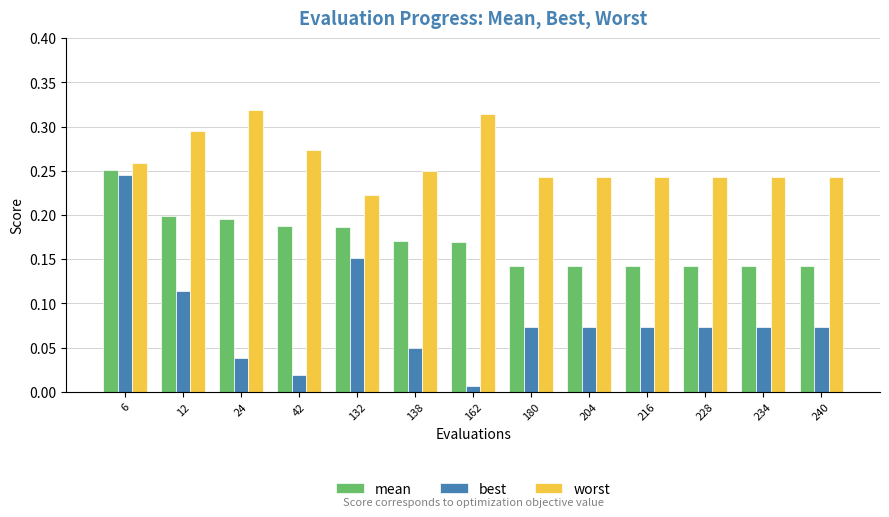

What is the sum of all best values?

1.1